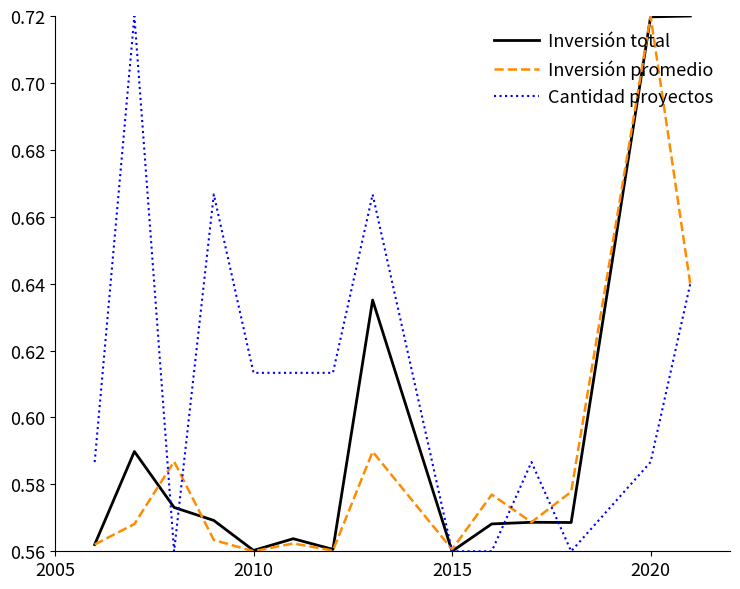

True or false: Inversión promedio and Cantidad proyectos cross at least once.

True